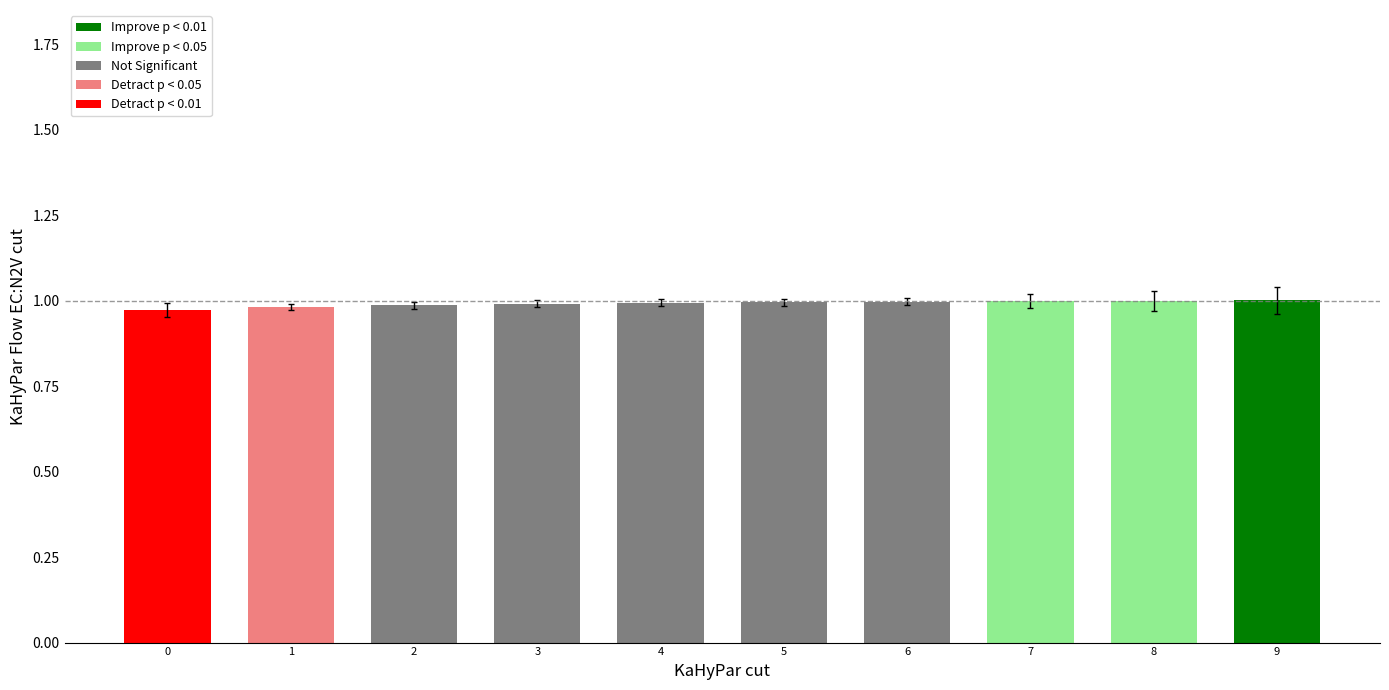

What is the sum of the values at 2 and 0?

2.0